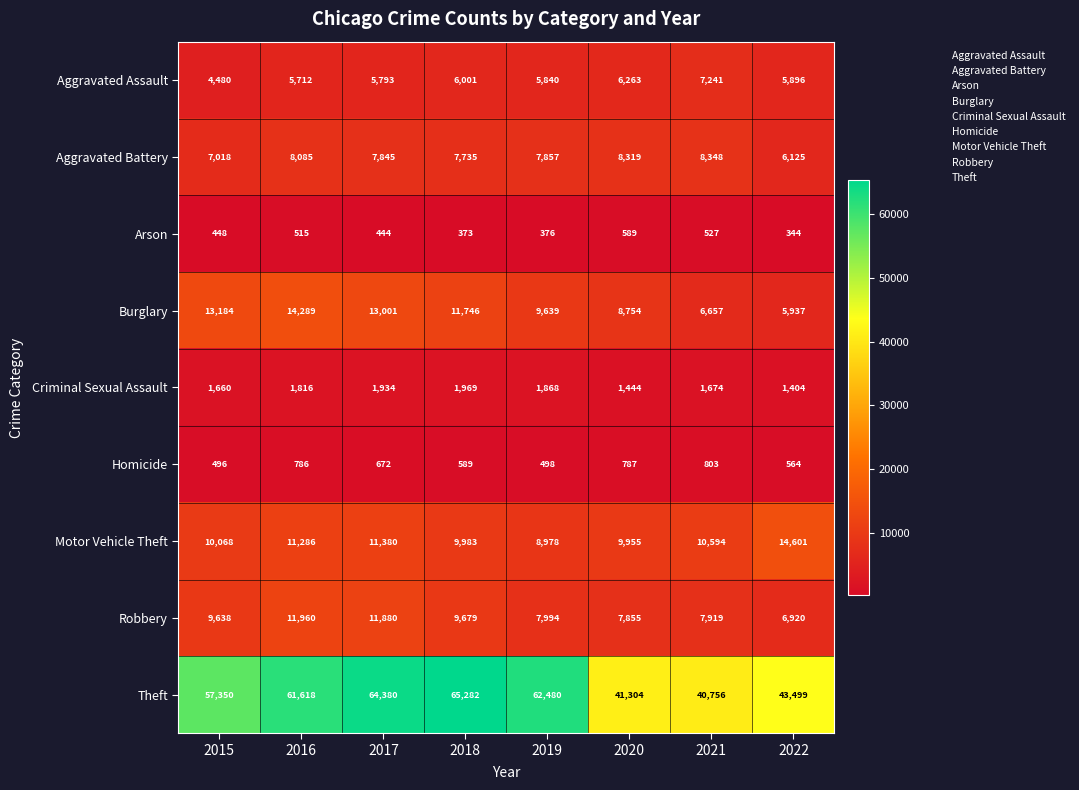

What is the highest value of the Aggravated Battery series?

8348